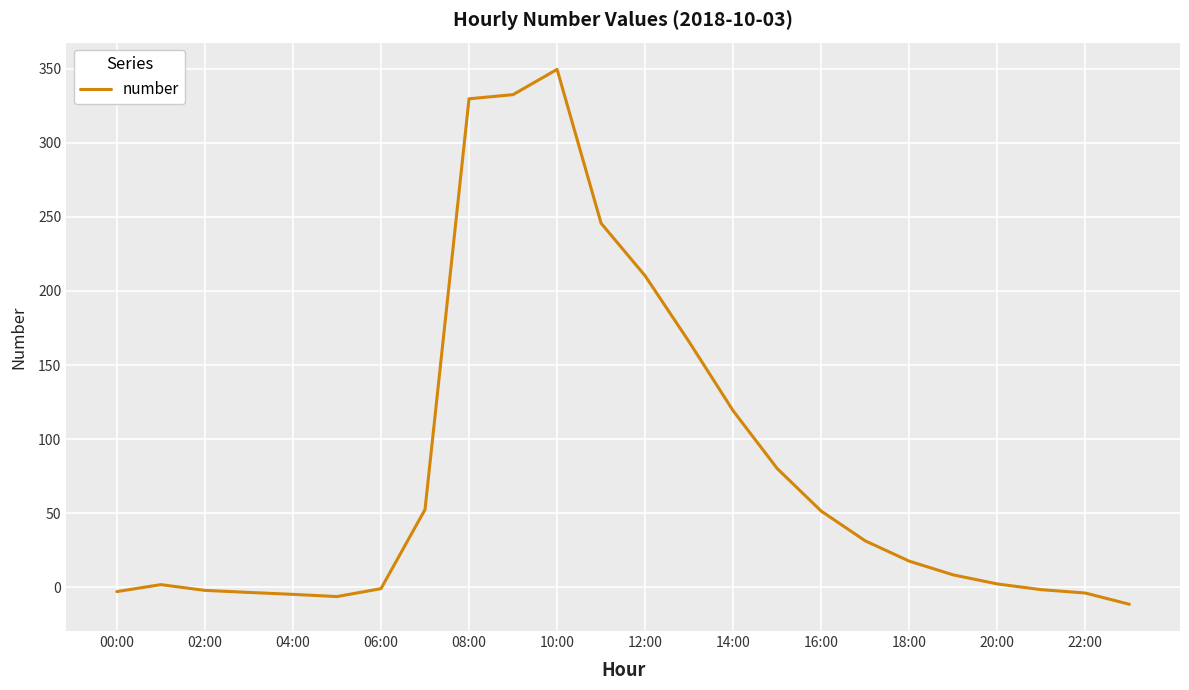

What is the minimum value shown in the chart?

-11.4